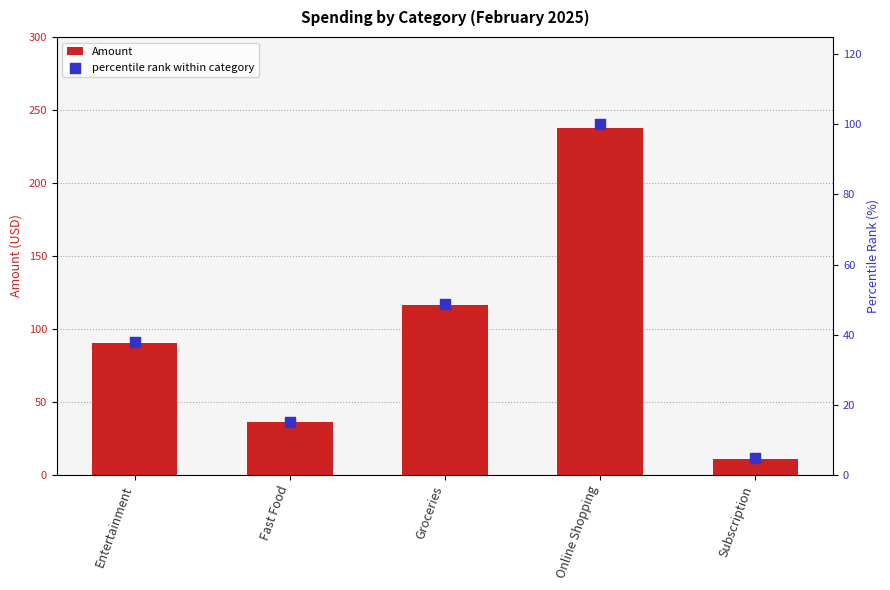

Is the value of percentile rank within category at Subscription greater than the value of Amount at Subscription?

No